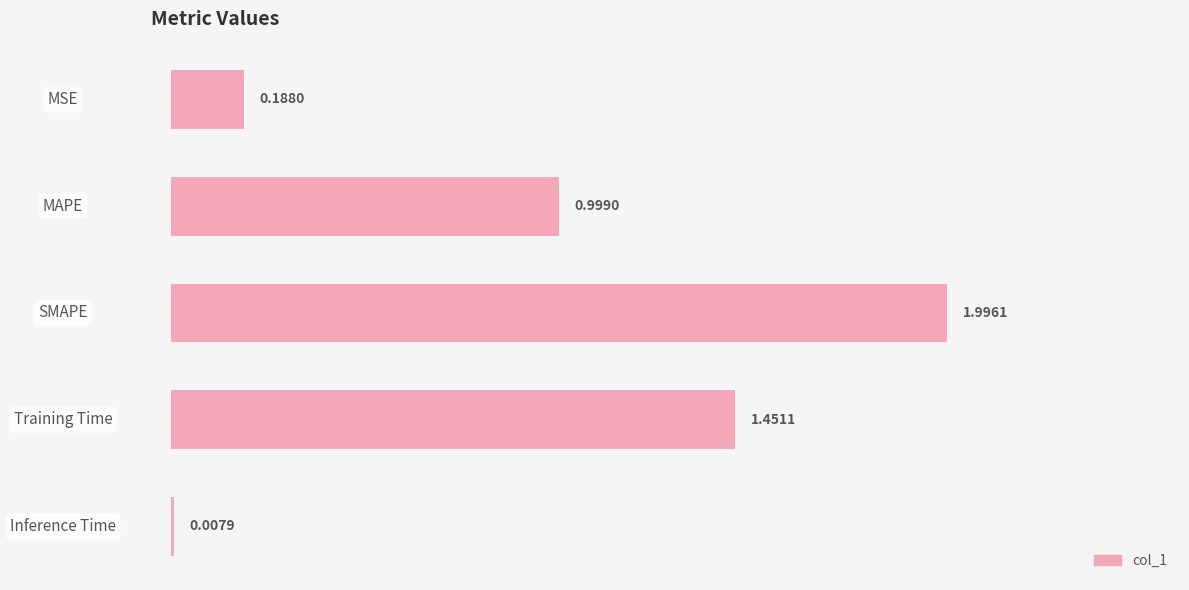

At which category does the chart reach its peak across all series?

SMAPE